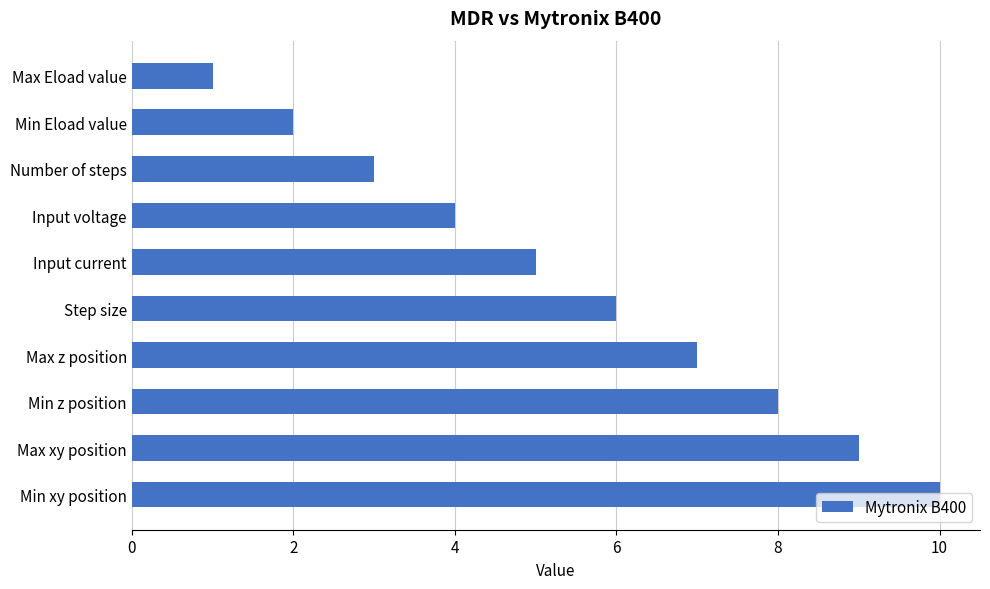

The value at Max Eload value is 1. True or false?

True